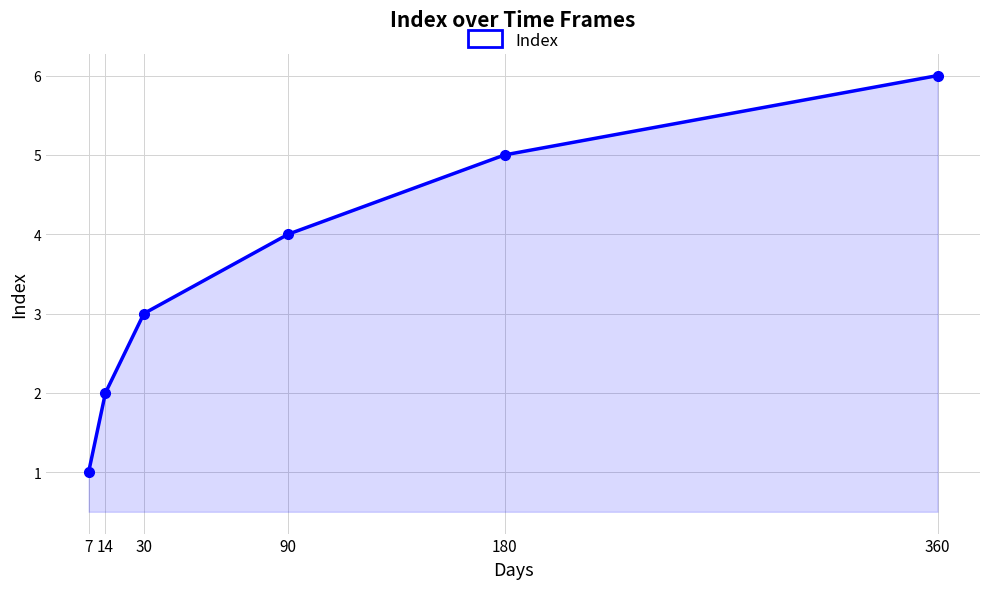

Which label corresponds to the smallest value in the chart?

7